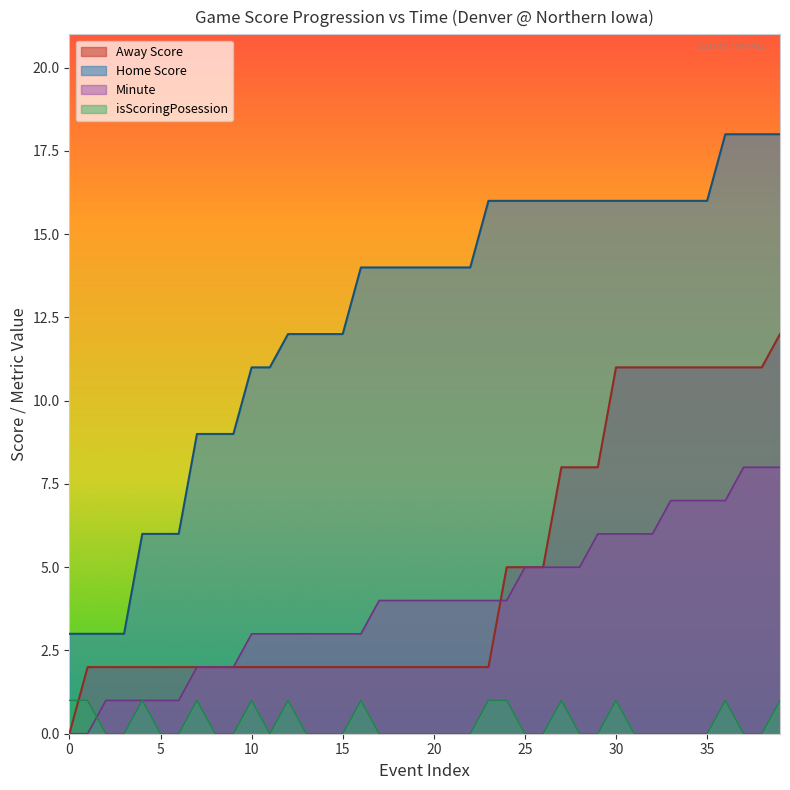

Which series has the widest spread of values?

Home Score